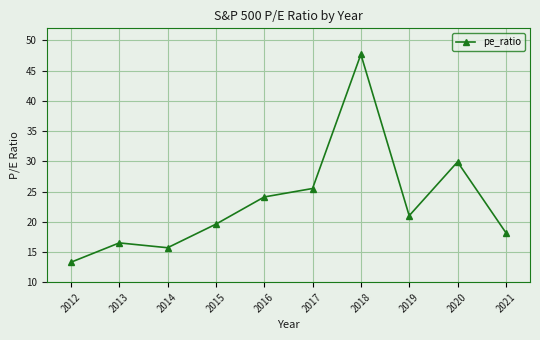

Reading right to left, transcribe all the data shown in this chart.

2021=18.2	2020=29.9	2019=21.0	2018=47.7	2017=25.5	2016=24.1	2015=19.6	2014=15.7	2013=16.5	2012=13.3